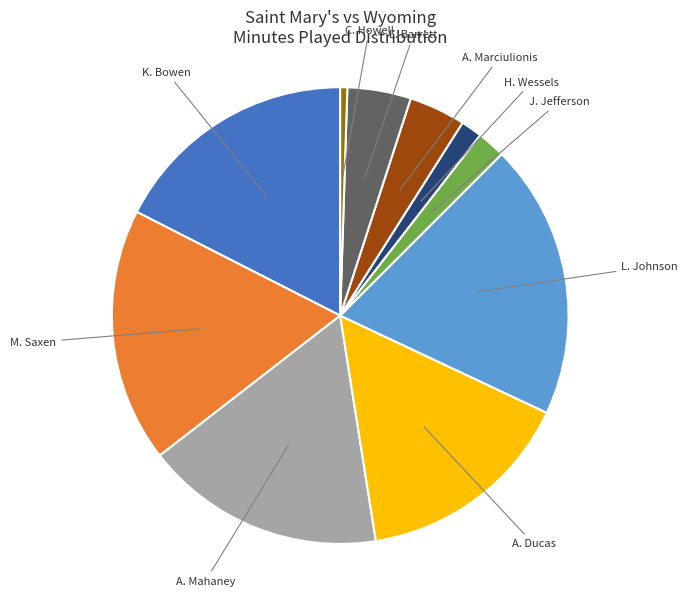

Is there a majority slice in this chart?

No